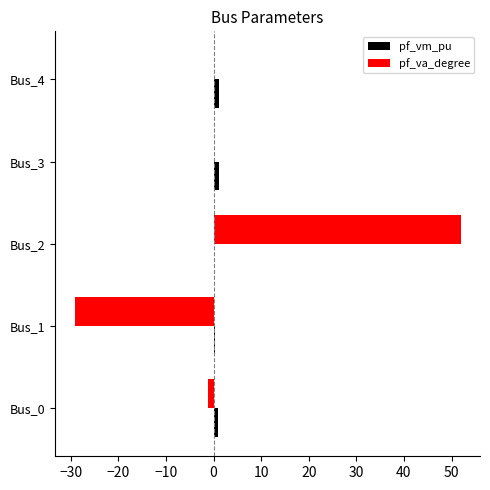

Is it true that pf_va_degree equals 51.9 at Bus_2?

True